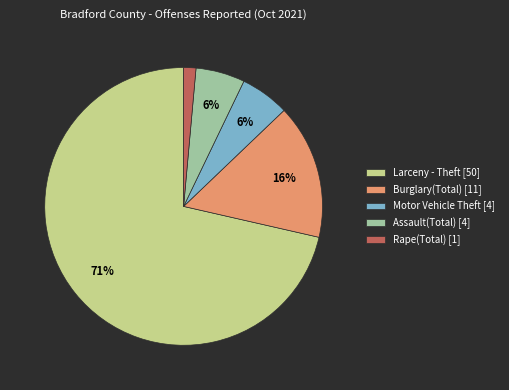

Is the sum of Larceny - Theft [50] and Rape(Total) [1] greater than half?

Yes